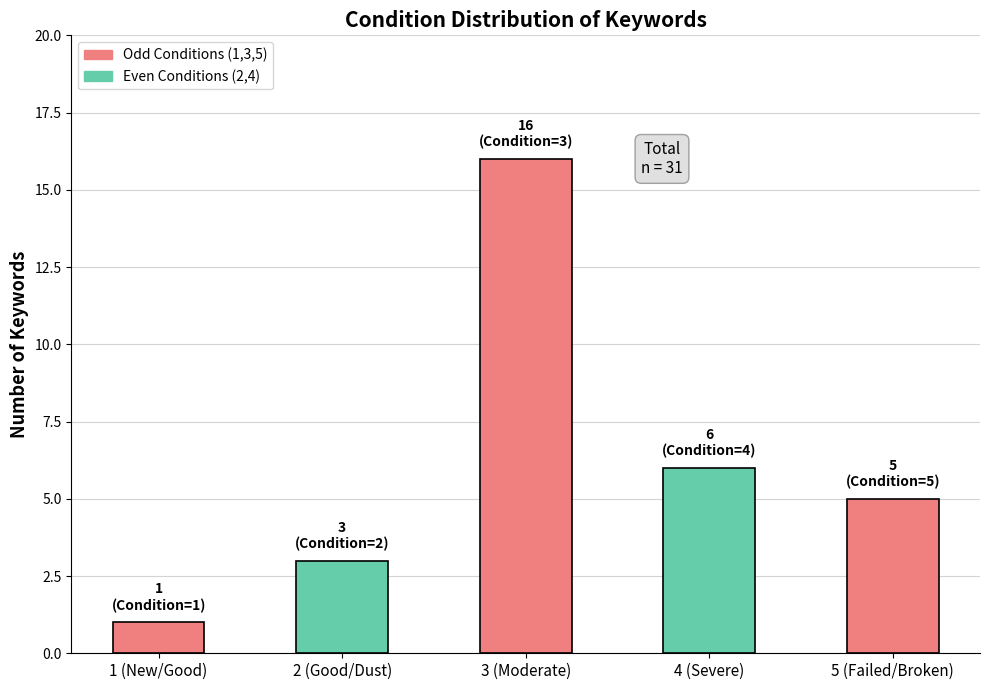

How many distinct data groups are displayed?

1